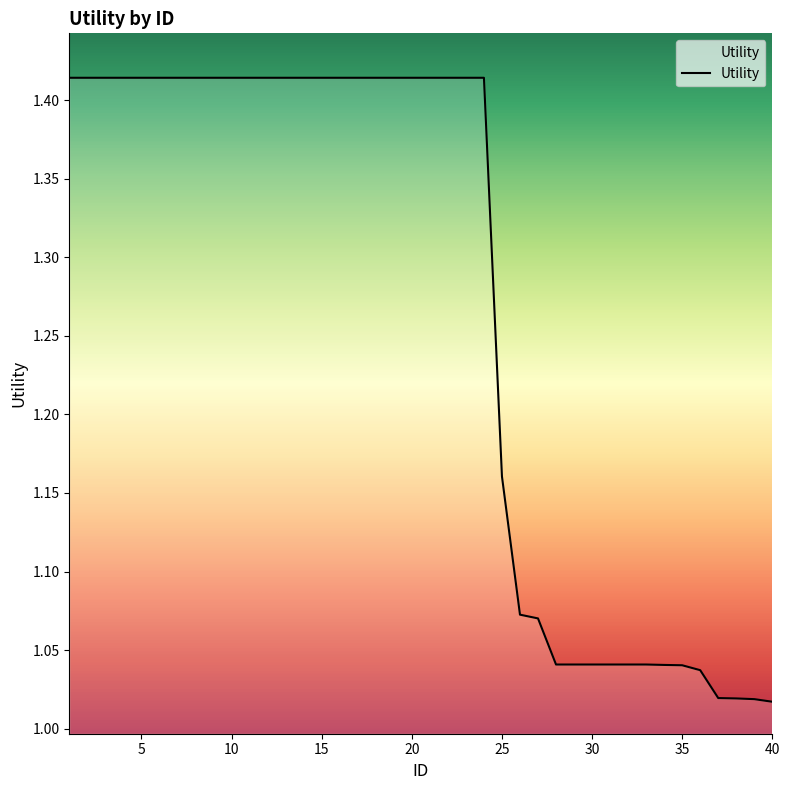

What is the difference between the maximum and minimum values?

0.4